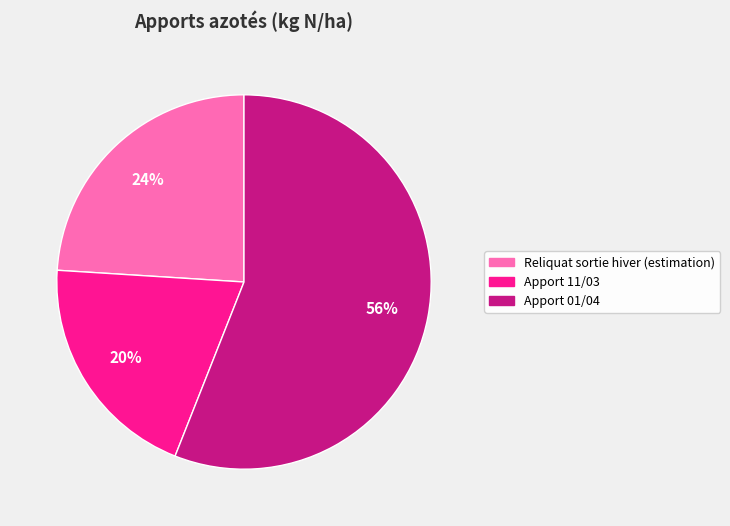

How many slices are in this pie chart?

3